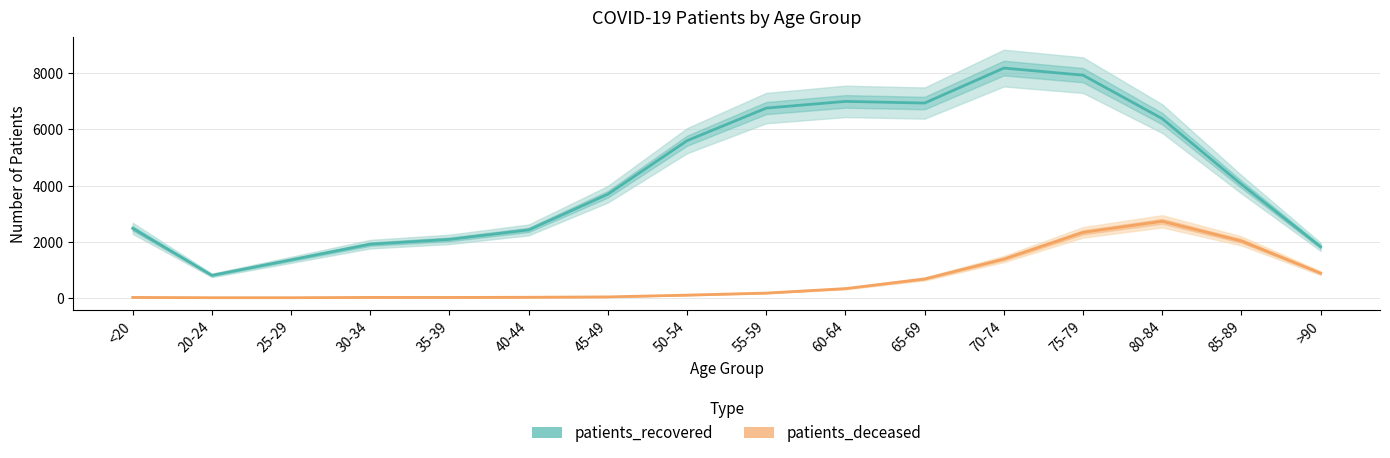

Where does the patients_deceased series first go above 168?

60-64